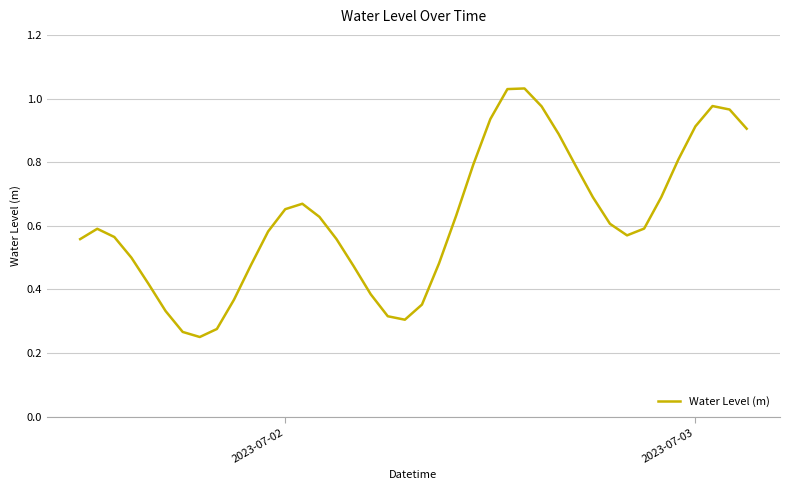

What is the difference between the maximum and minimum values?

0.8